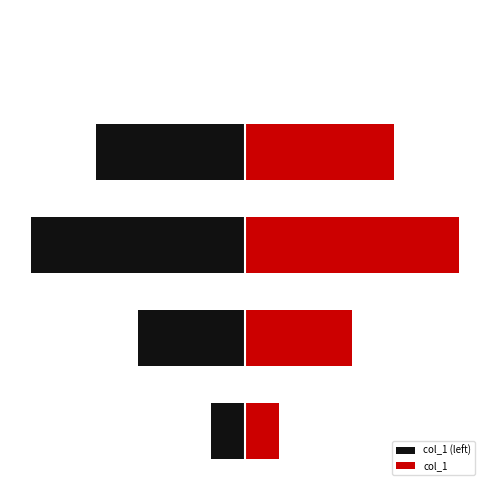

Is it true that the value at Training Time is 2.3?

False